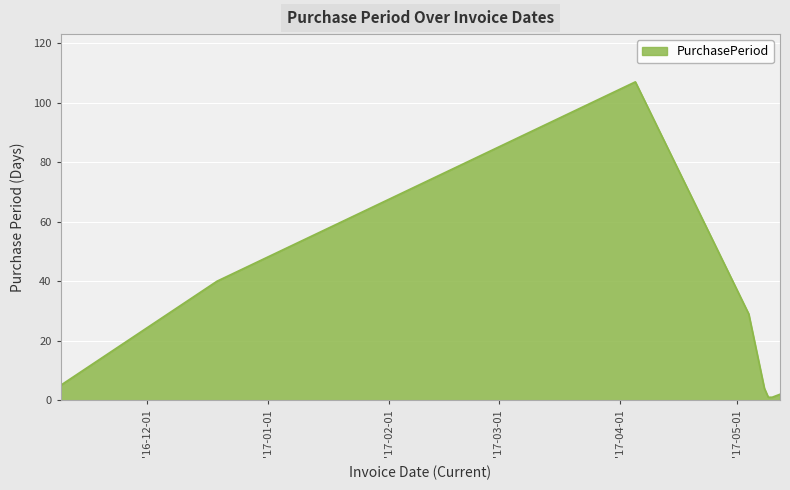

What is the difference between the second highest and second lowest values?

39